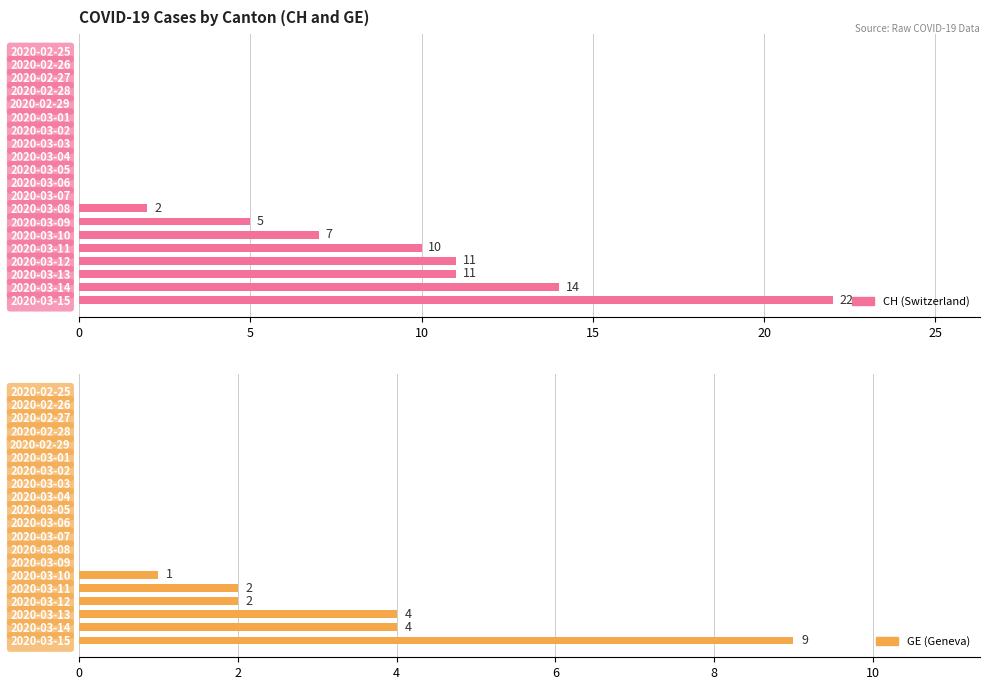

Rank the series by their average value, from lowest to highest.

GE, CH